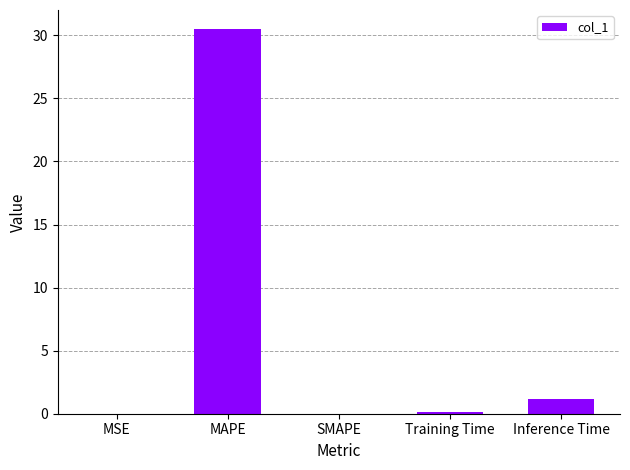

Between SMAPE and Inference Time, which is larger?

Inference Time